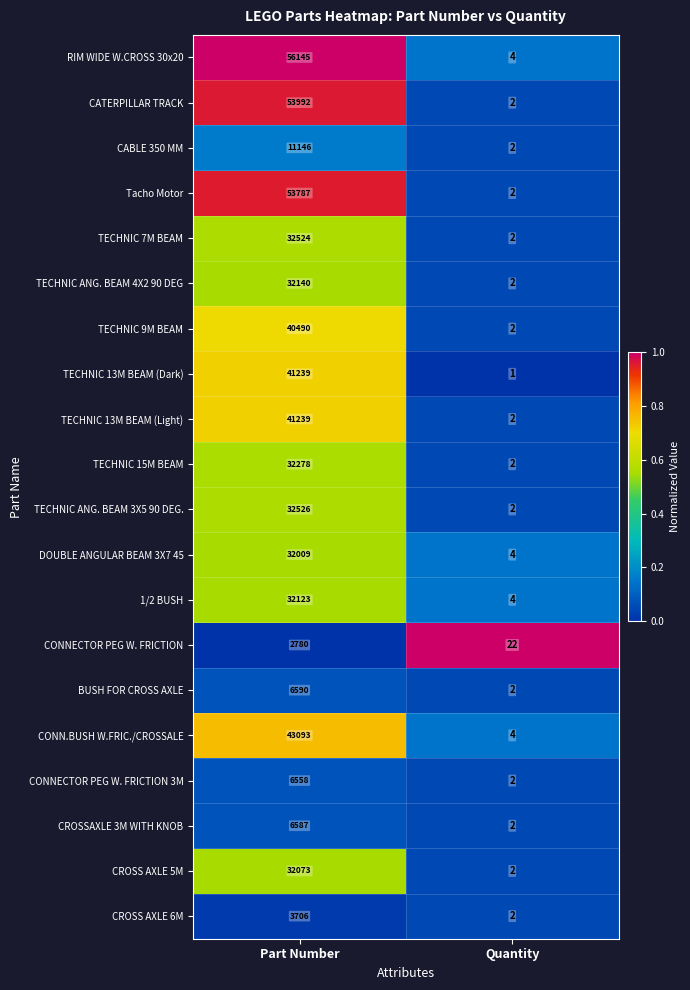

List the labels in order of TECHNIC 15M BEAM value, smallest first.

Quantity, Part Number